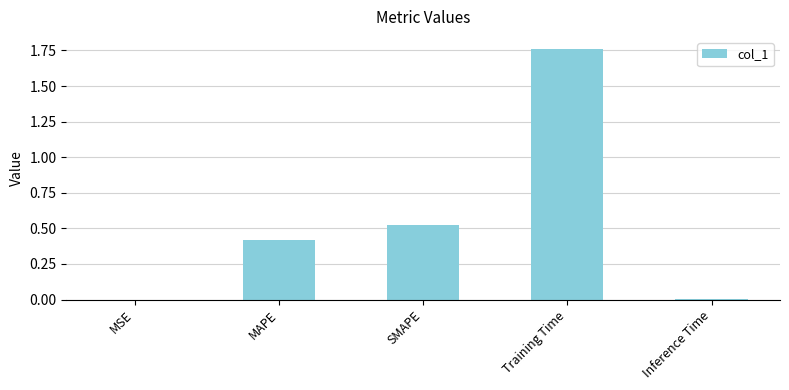

Which category has the highest value across all series?

Training Time